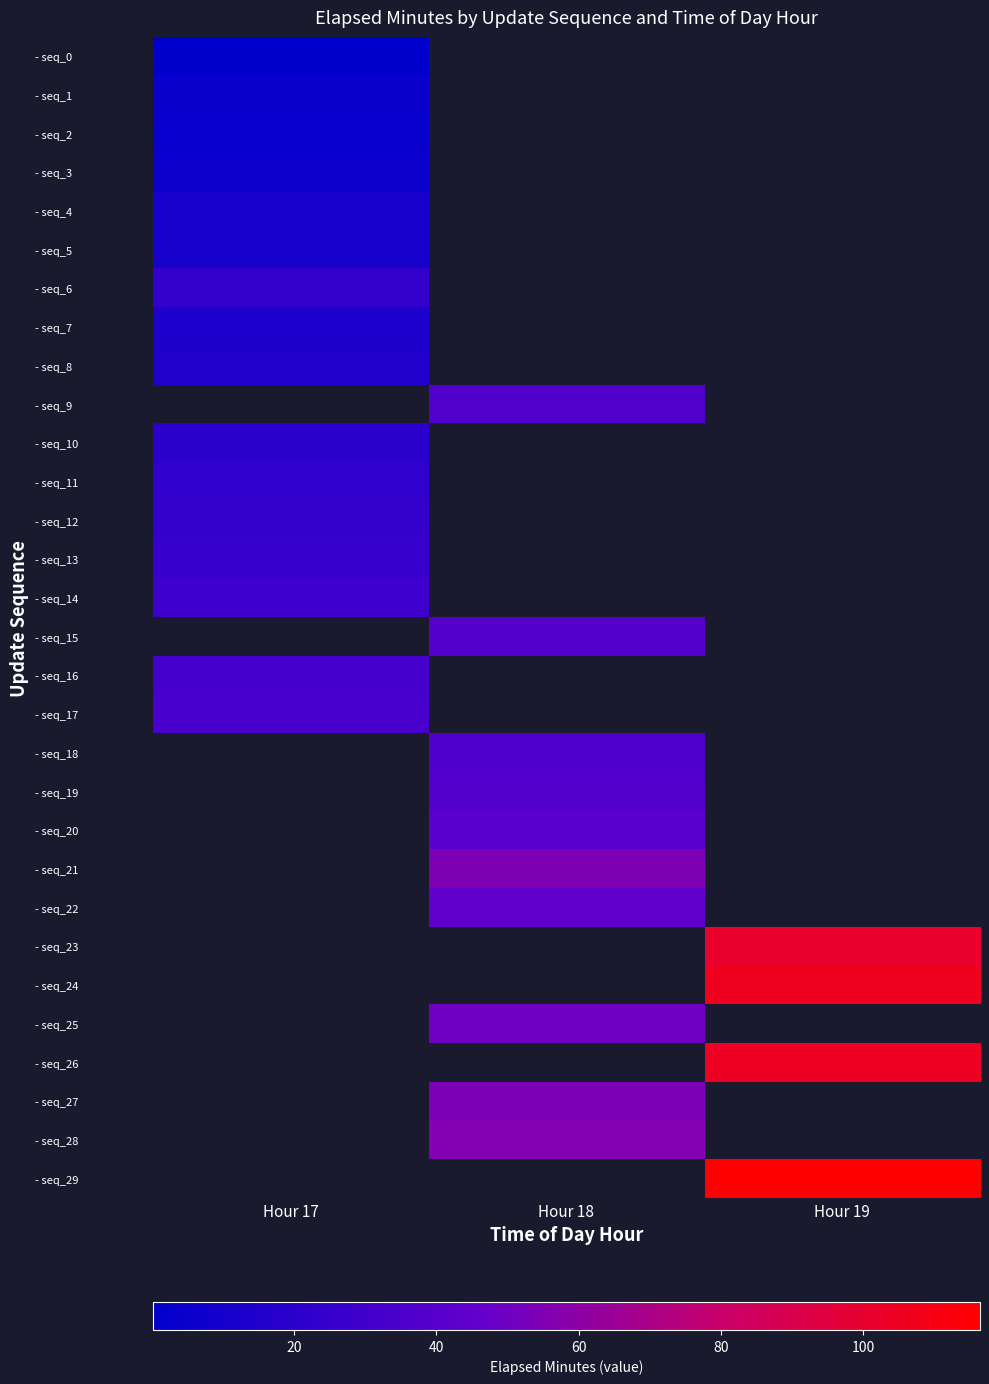

True or false: - seq_24 has a value of 105.8 at Hour 19.

True